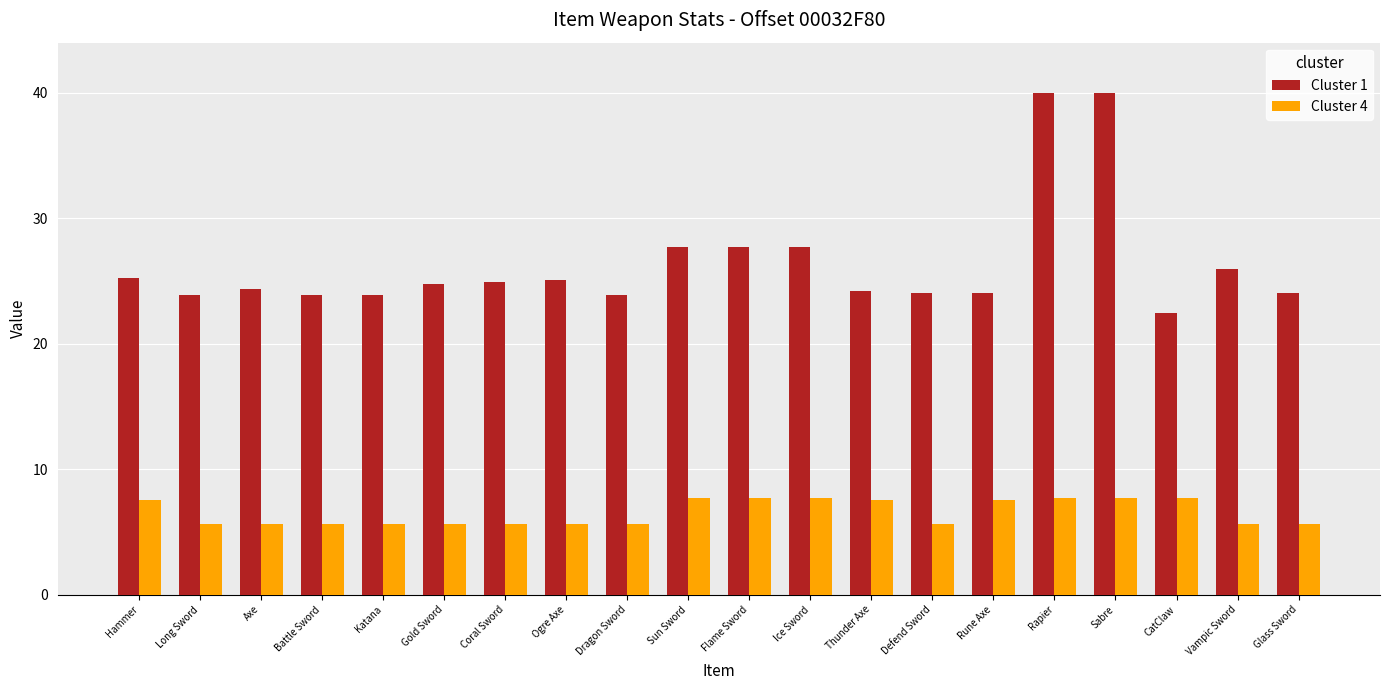

What is the maximum value shown in the chart?

40.0